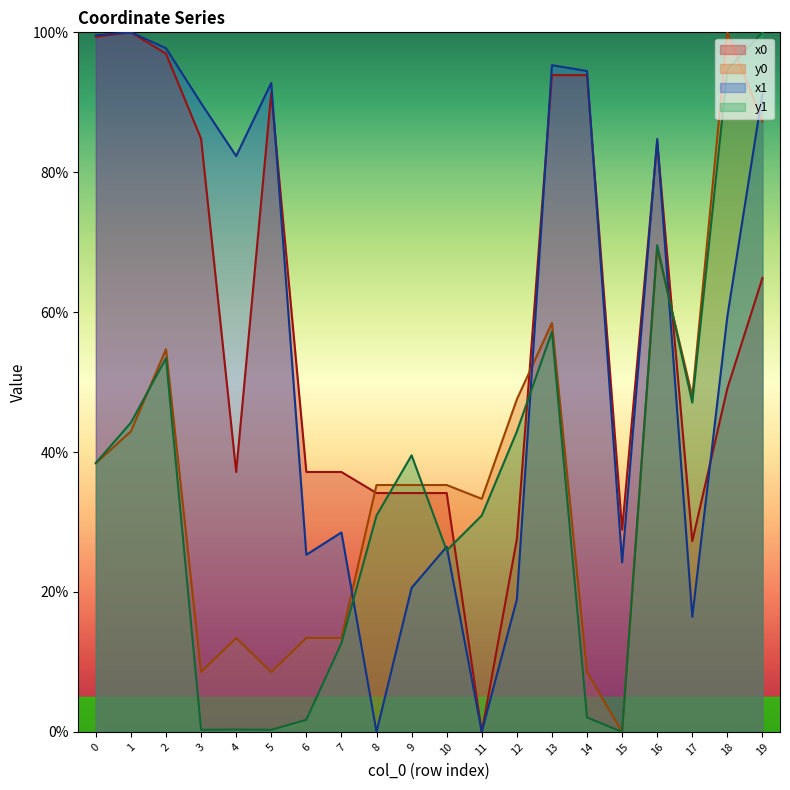

At which category is the sum across all series the highest?

19